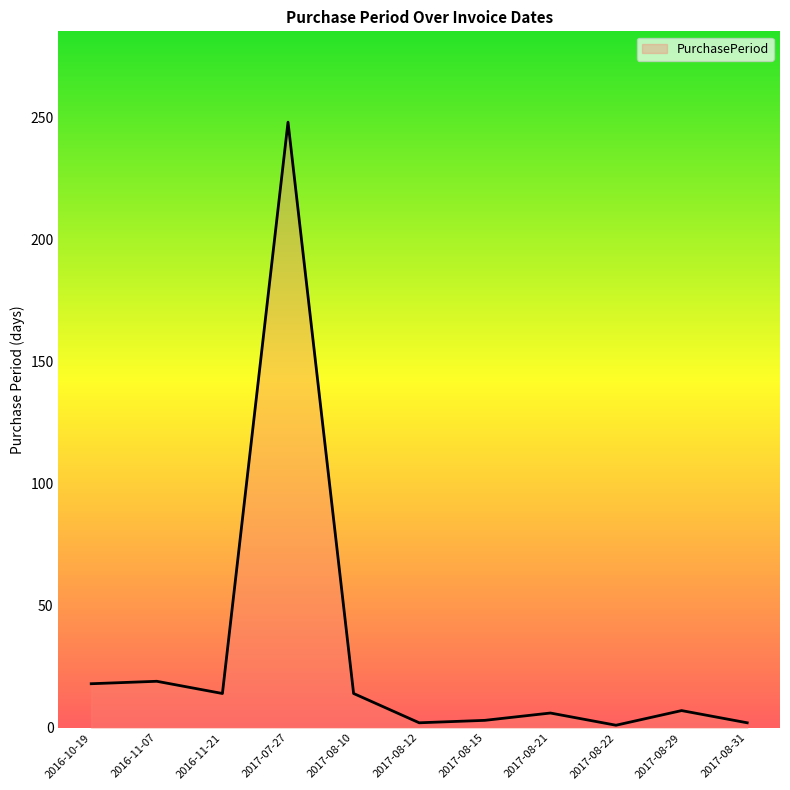

Is it true that the value at 2017-07-27 is 248?

True